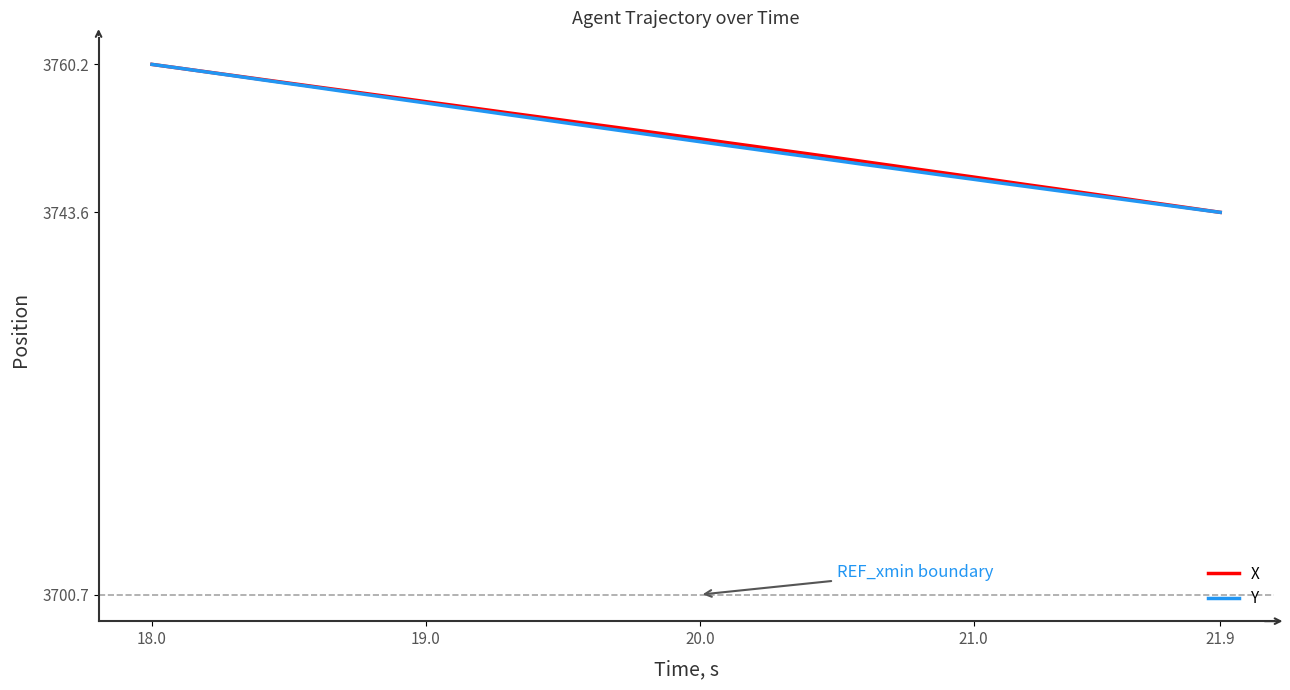

What are all the series names shown in the legend?

X, Y